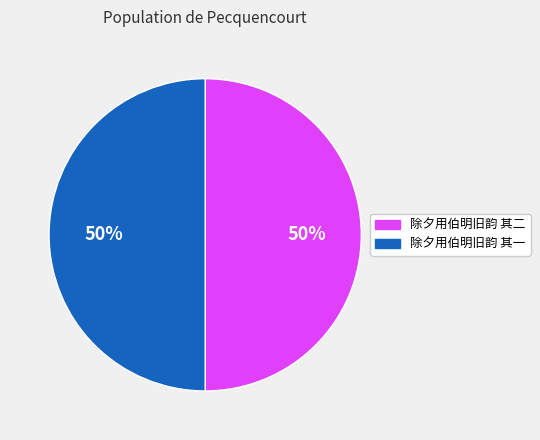

To the nearest percent, what percentage of the pie is 除夕用伯明旧韵 其一?

50%